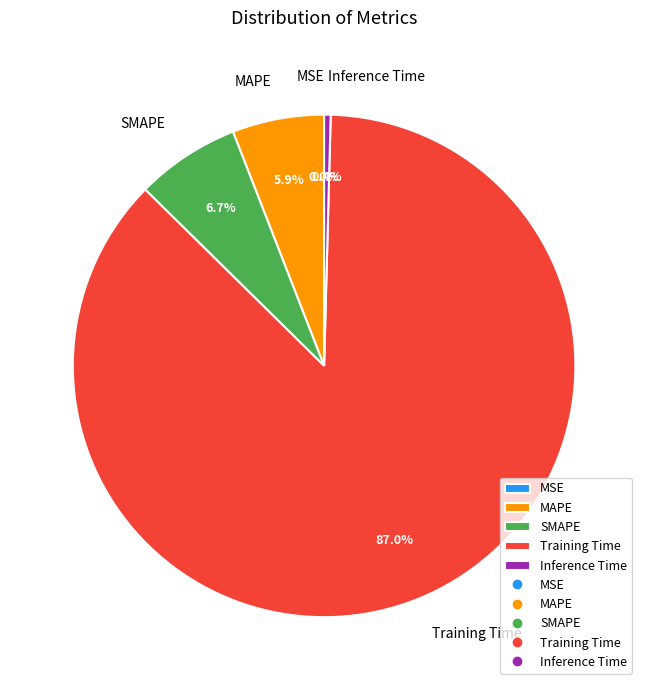

The Inference Time slice represents 0% of the pie. True or false?

True